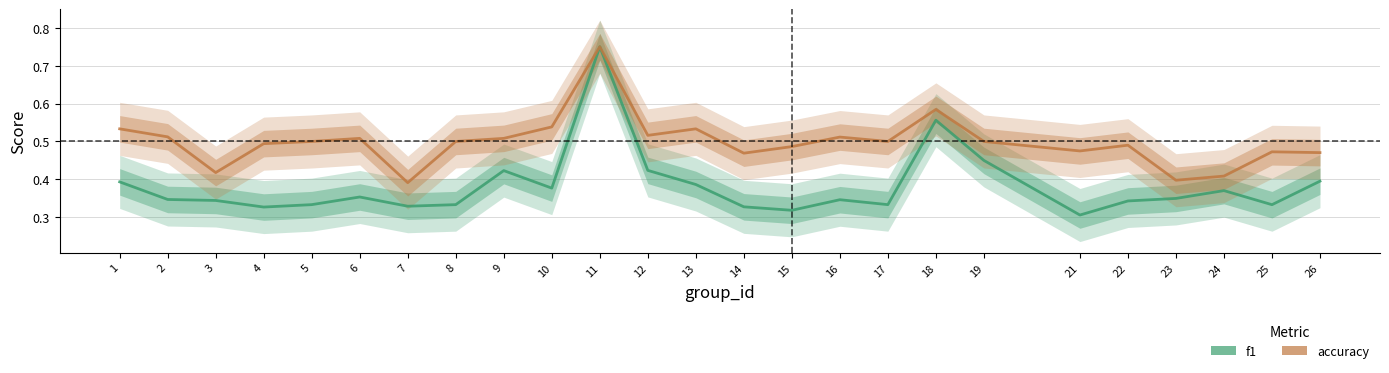

The accuracy series shows 0.1 at 17. True or false?

False